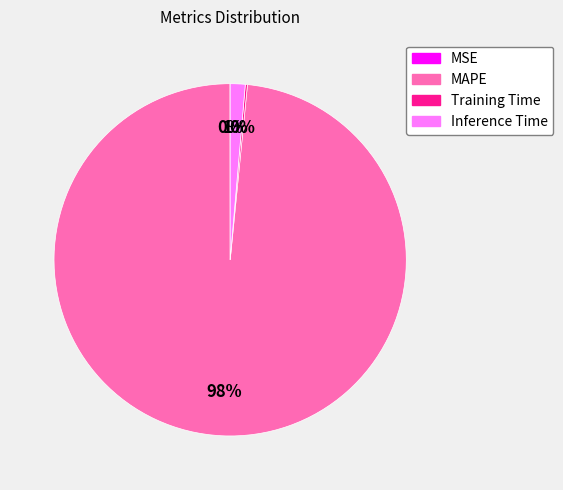

Do Inference Time and MAPE together represent more than half of the pie?

Yes